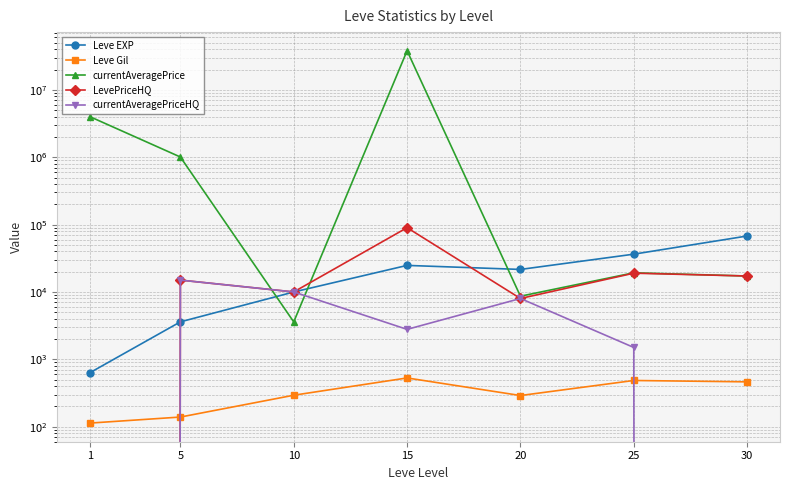

Is the value of currentAveragePriceHQ at 30 greater than the value of LevePriceHQ at 25?

No